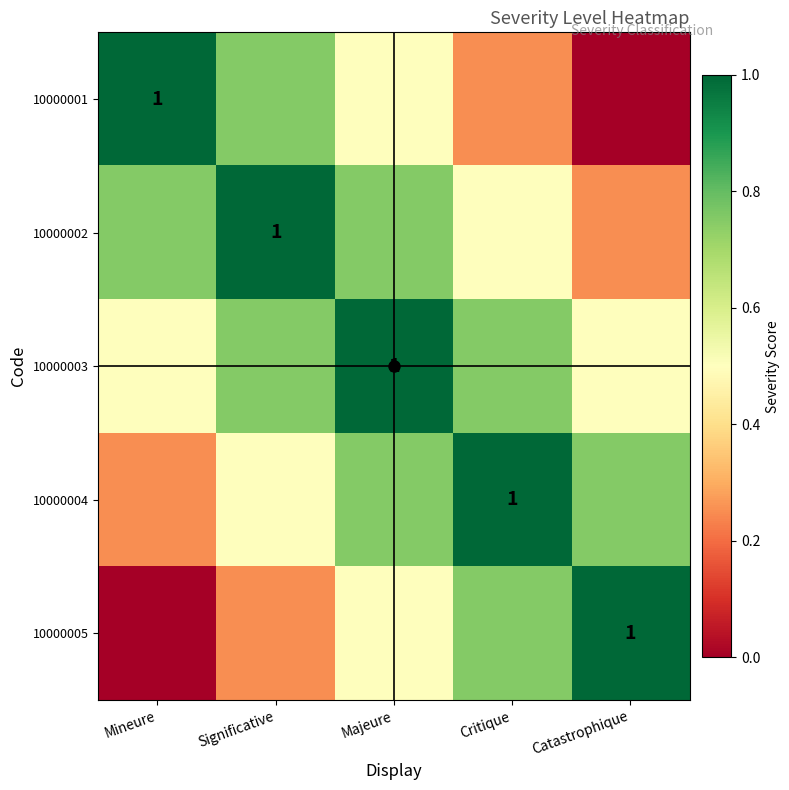

Which has a higher value, Significative or Critique?

Significative